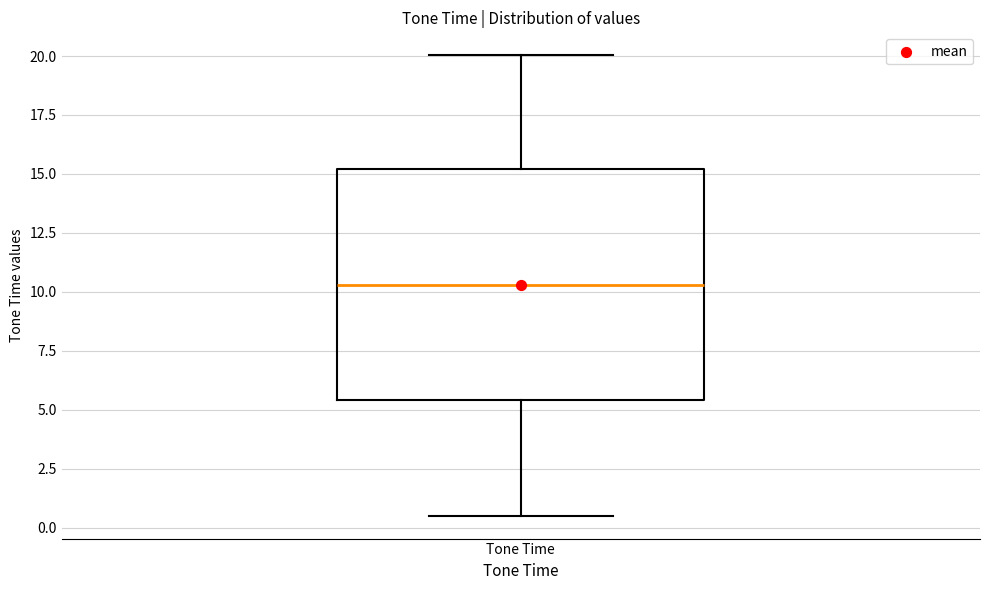

Read this box plot against the y-axis: the position of the median line, the range covered by the box, and the ends of both whiskers. The values are not printed on the chart, so give them approximately, as read against the axis.

median 10.5, box 5.5 to 15.0, whiskers 0.5 to 20.0